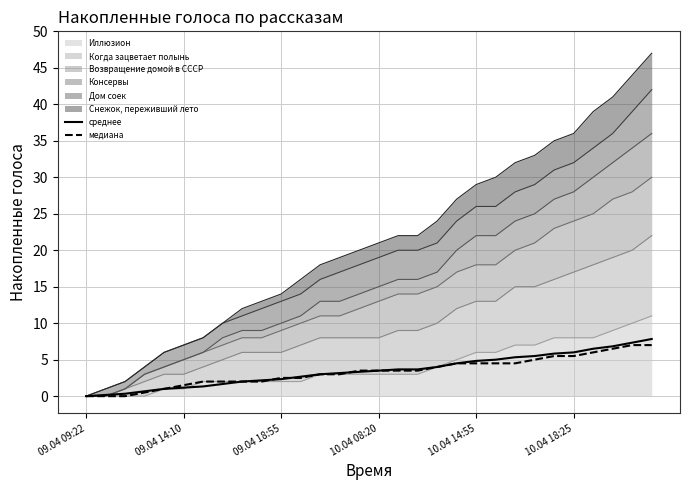

What is the spread (max minus min) of values at 09.04 18:55?

0.3